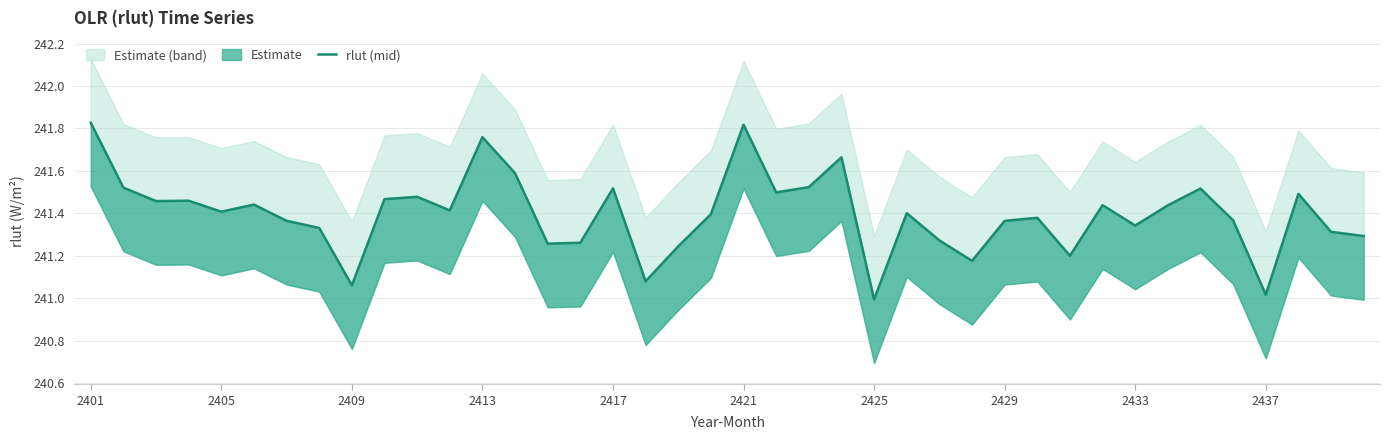

The value at 2409 is 168.5. True or false?

False